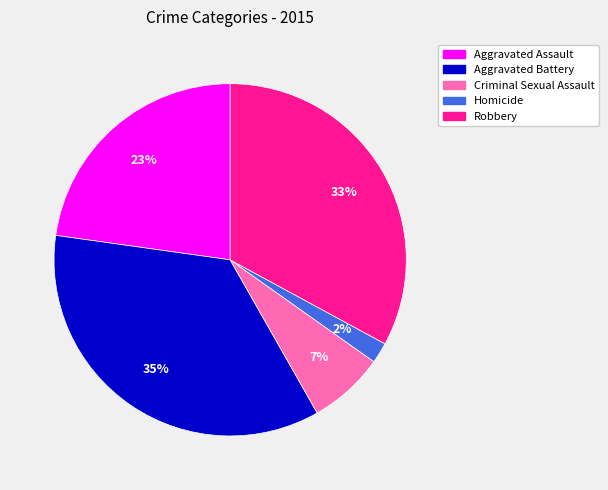

The Robbery slice represents 47% of the pie. True or false?

False